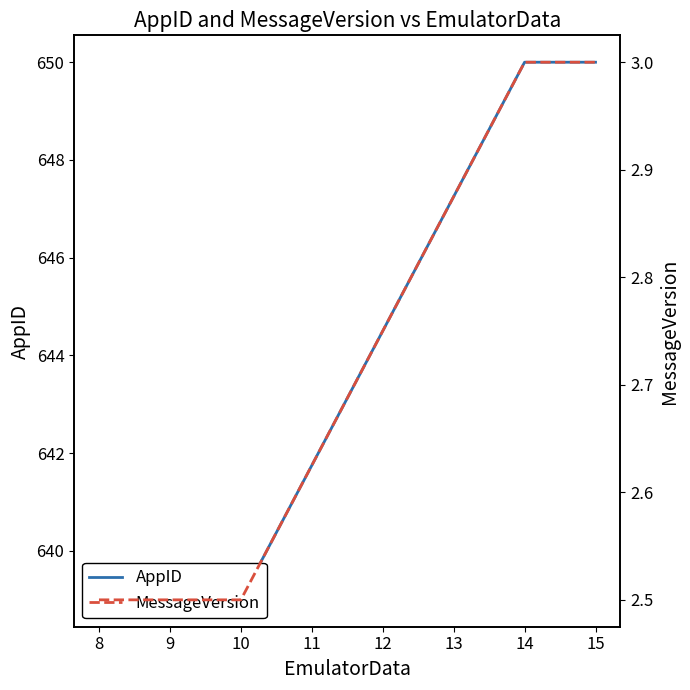

True or false: AppID and MessageVersion cross at least once.

False